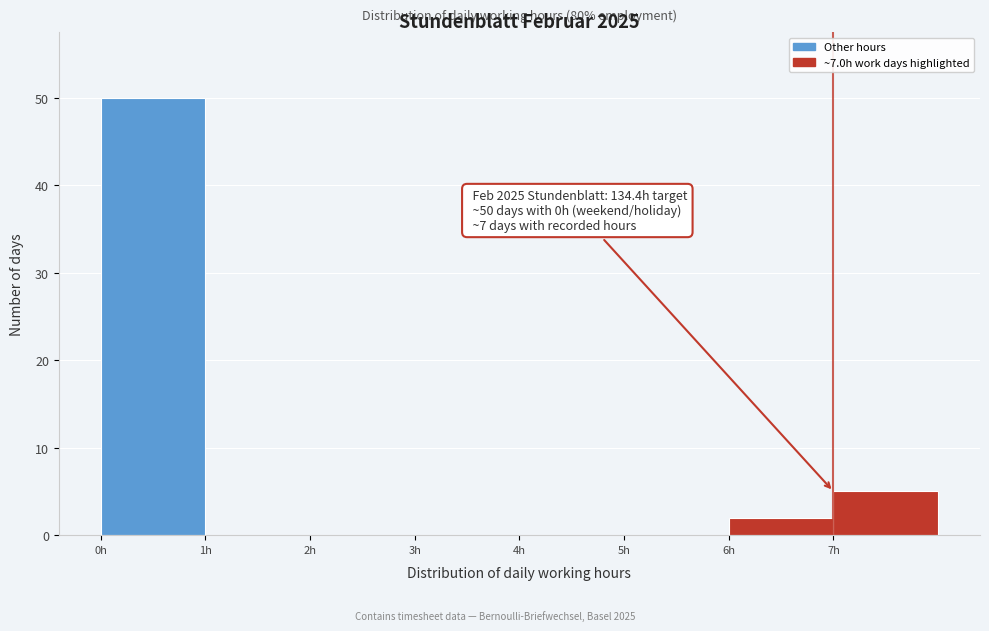

Which range on the x-axis has the tallest bar?

0 to 1